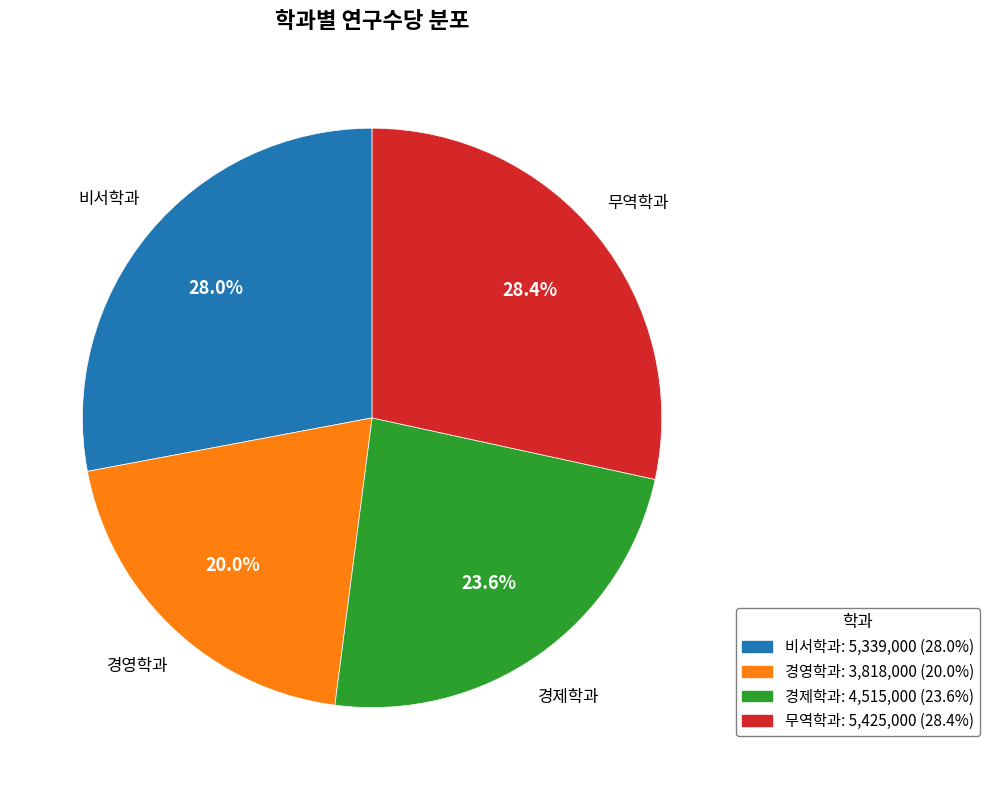

What is the smallest slice in the pie chart?

경영학과